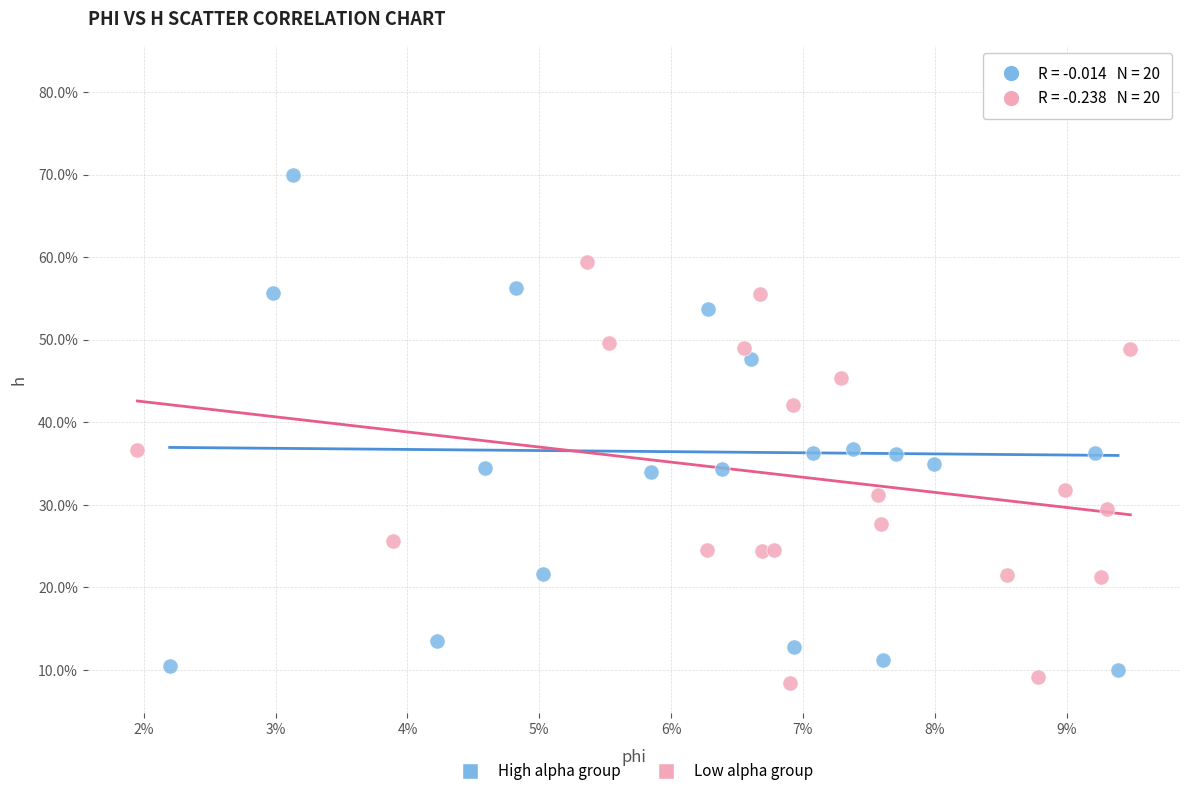

Which series reaches the minimum Y coordinate?

Low alpha group